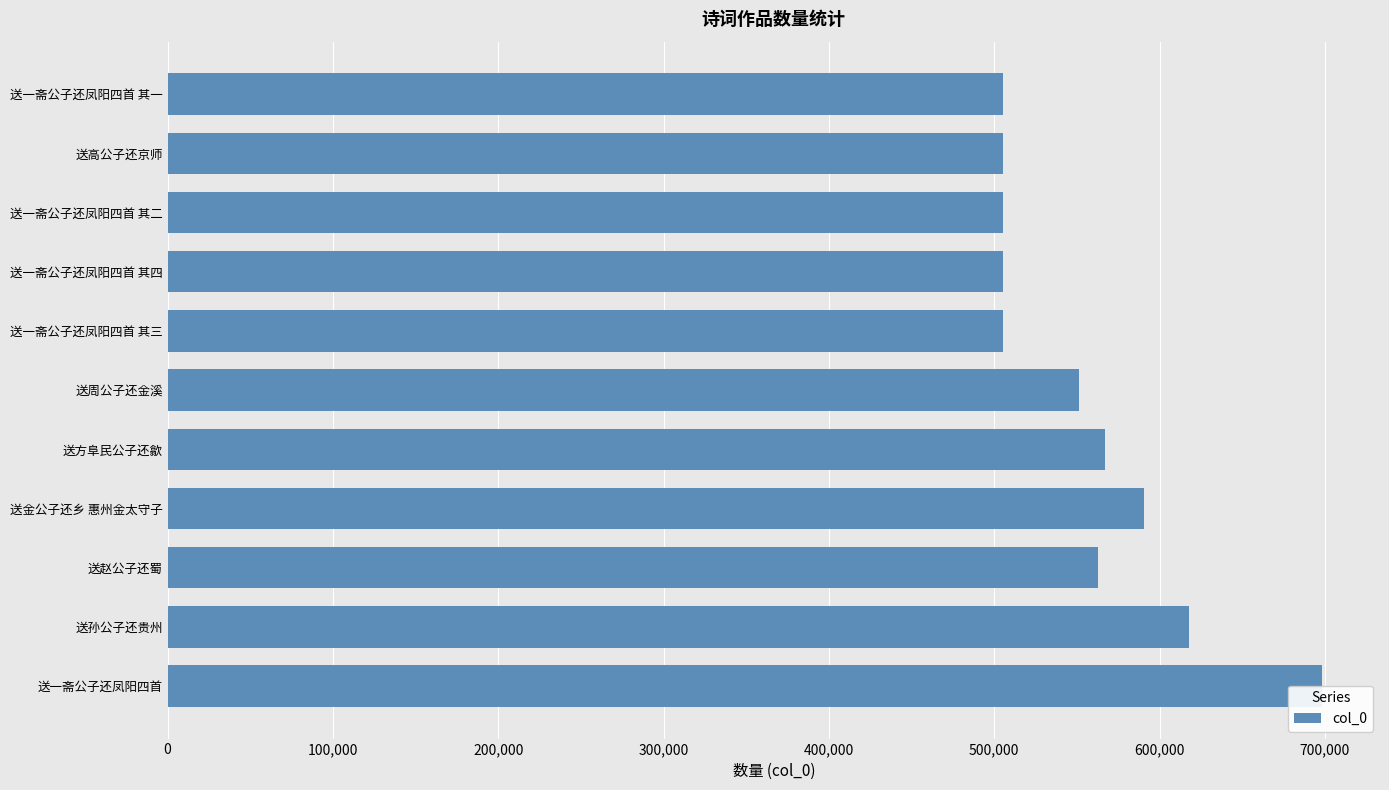

Reading right to left, extract all data points from this chart.

505587	505422	505588	505590	505589	551172	566792	590836	562566	618019	698428